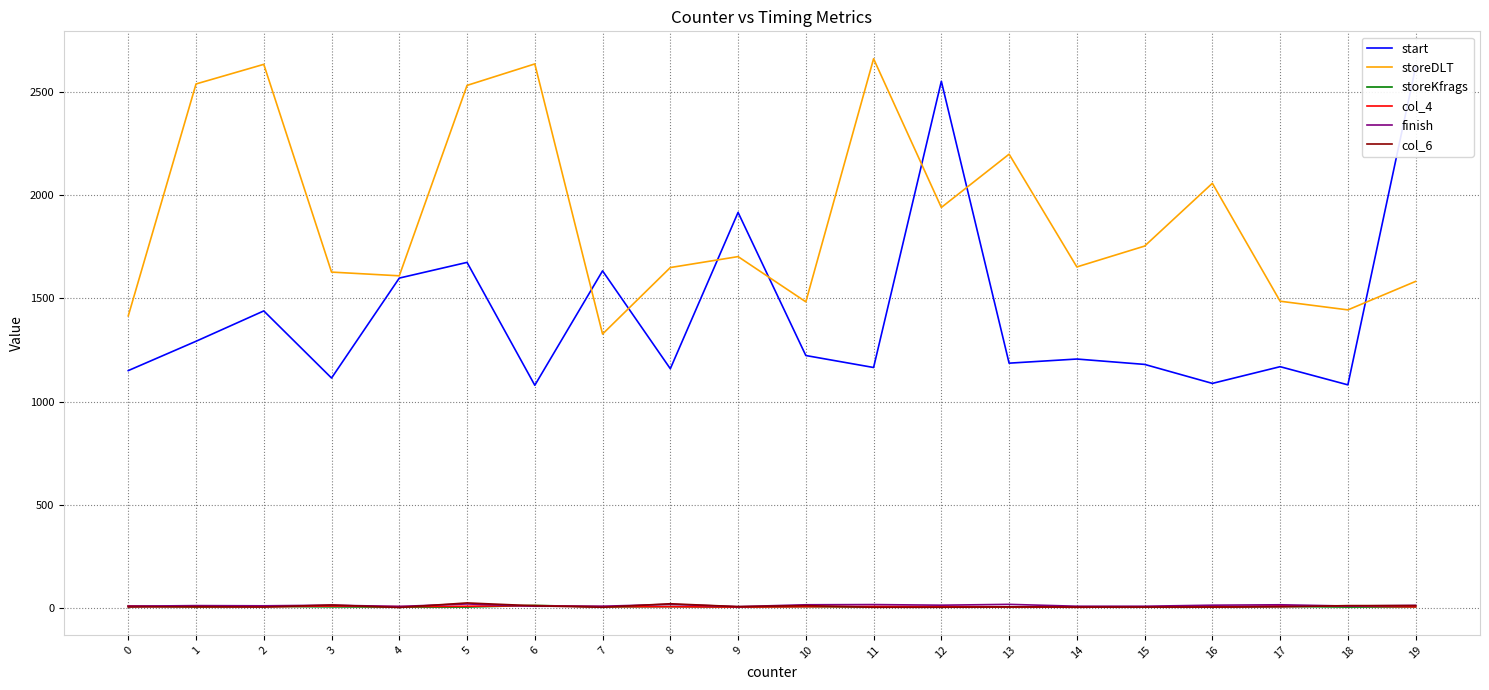

In storeDLT, how many points are lower than both neighbors (excluding endpoints)?

6